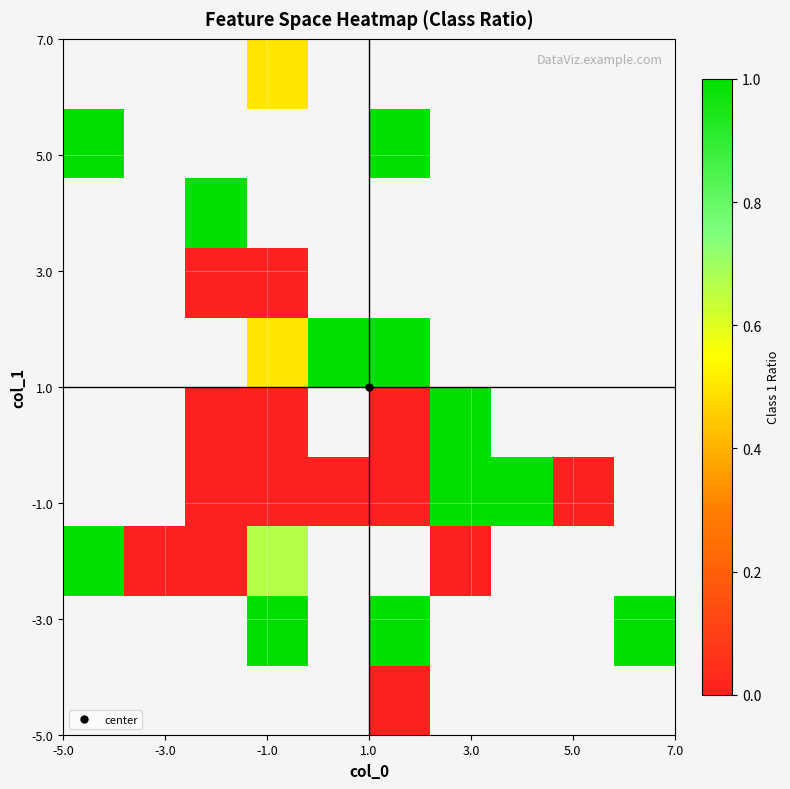

What is the greatest value displayed?

1.0